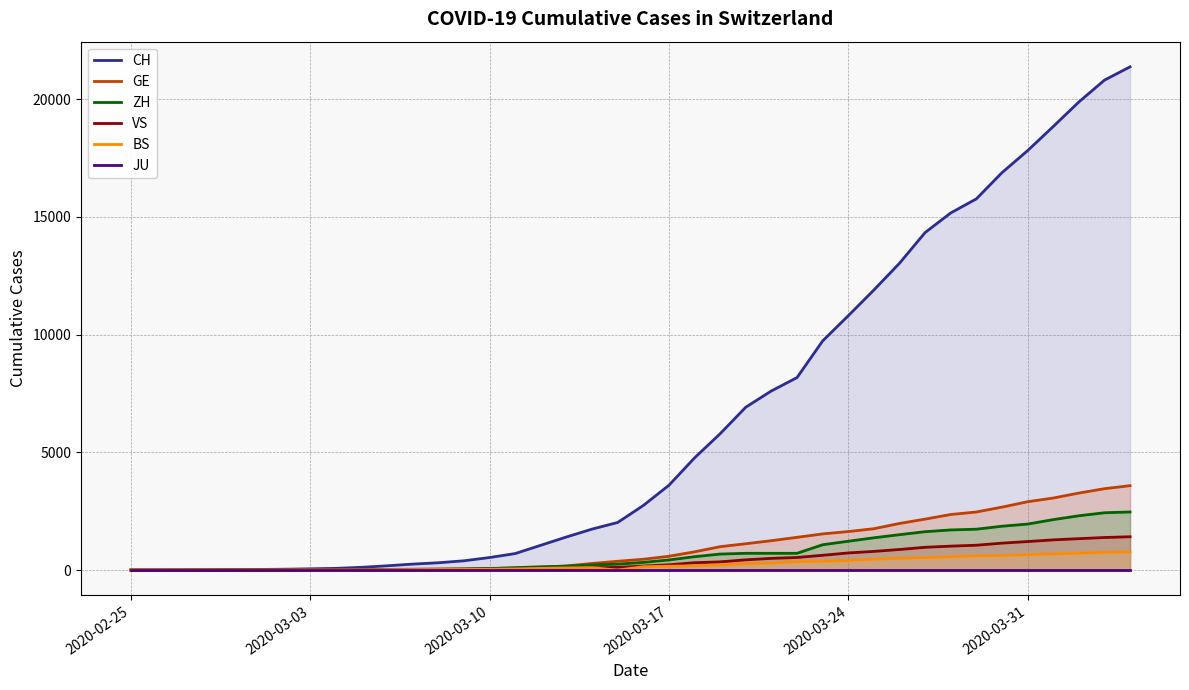

What is the highest value of the BS series?

767